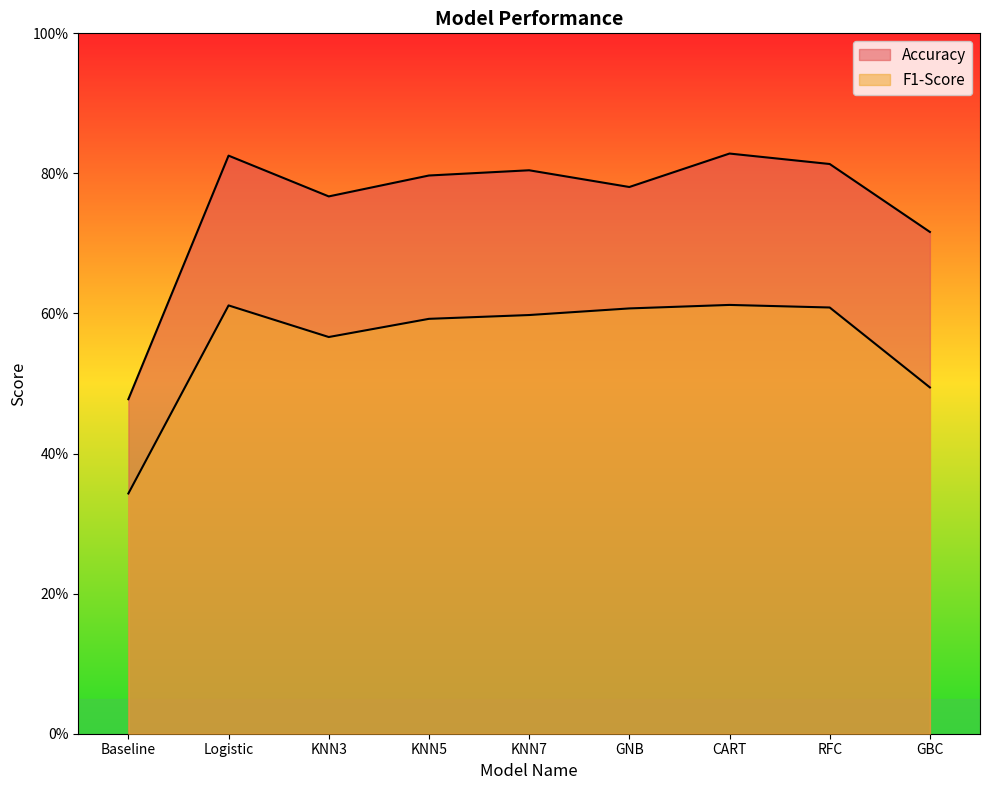

True or false: Accuracy has more than 0 points higher than both neighbors.

True